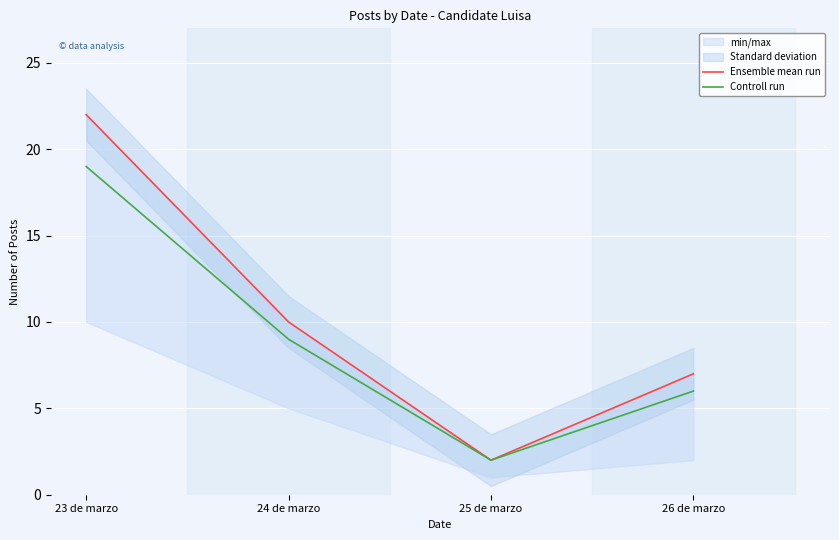

At which category does Ensemble mean run reach its first local valley?

25 de marzo